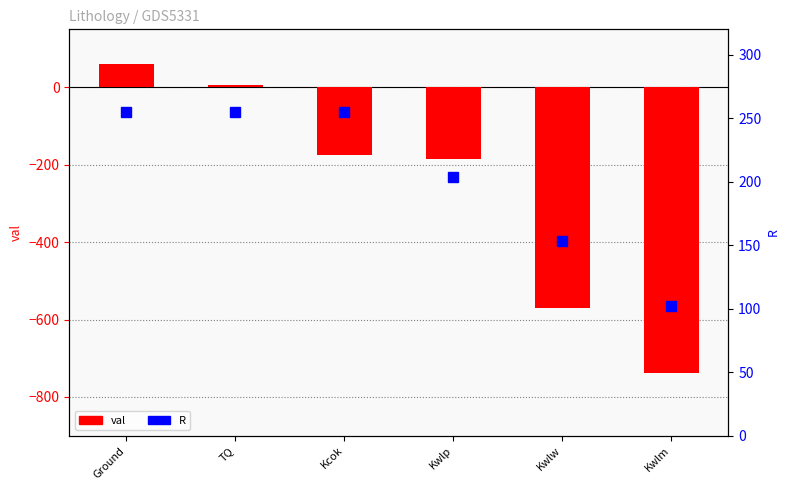

Which category has the highest value in the R series?

Ground